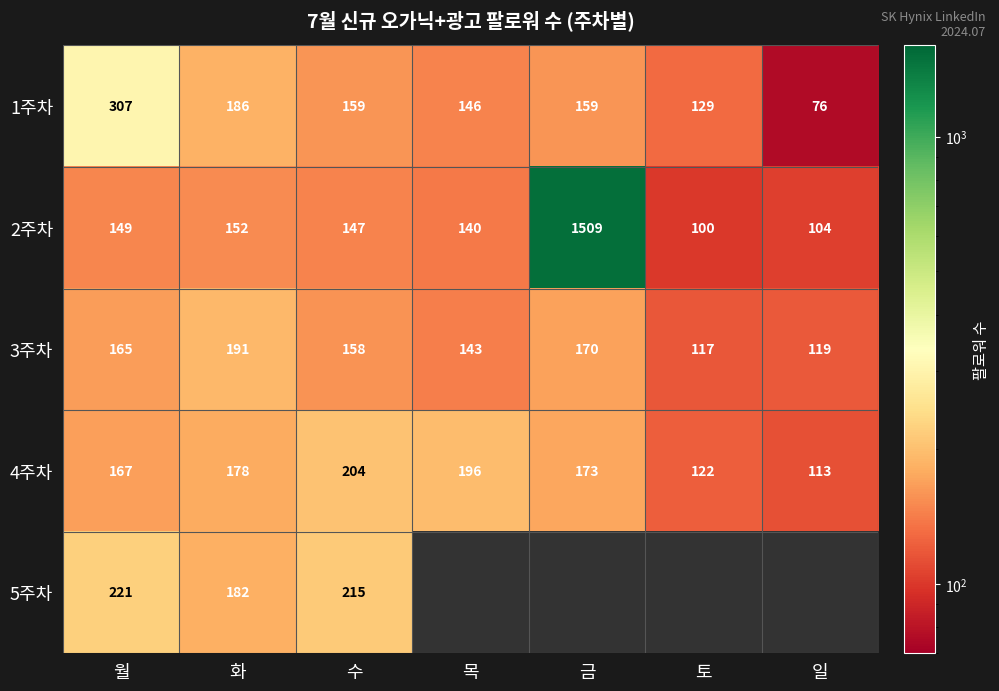

What is the sum of the 3주차 values at 목 and 일?

262